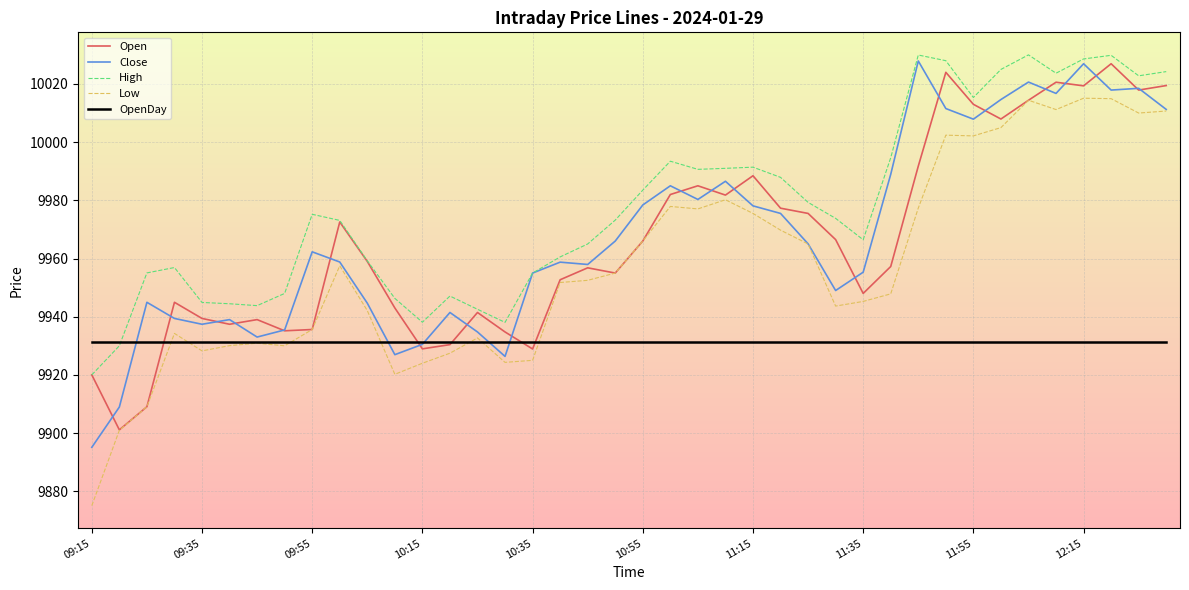

Which series has the widest spread of values?

Low